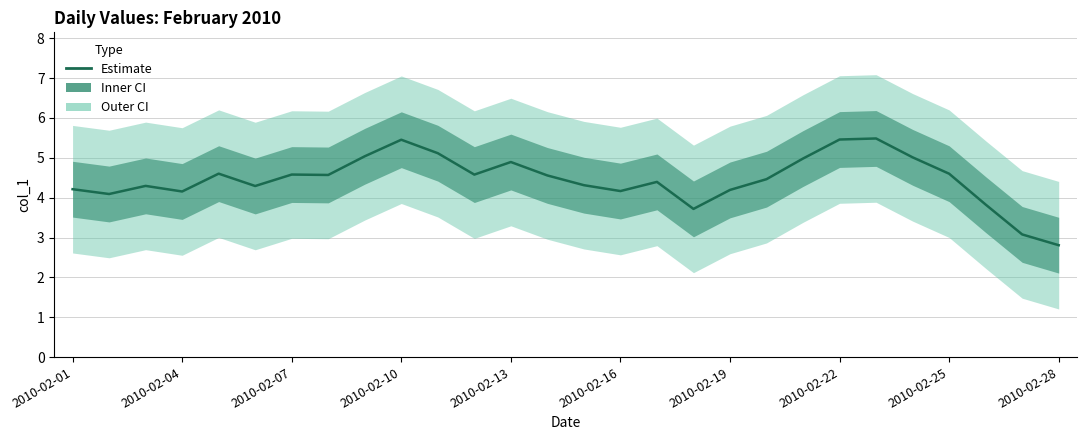

What is the minimum value shown in the chart?

2.8